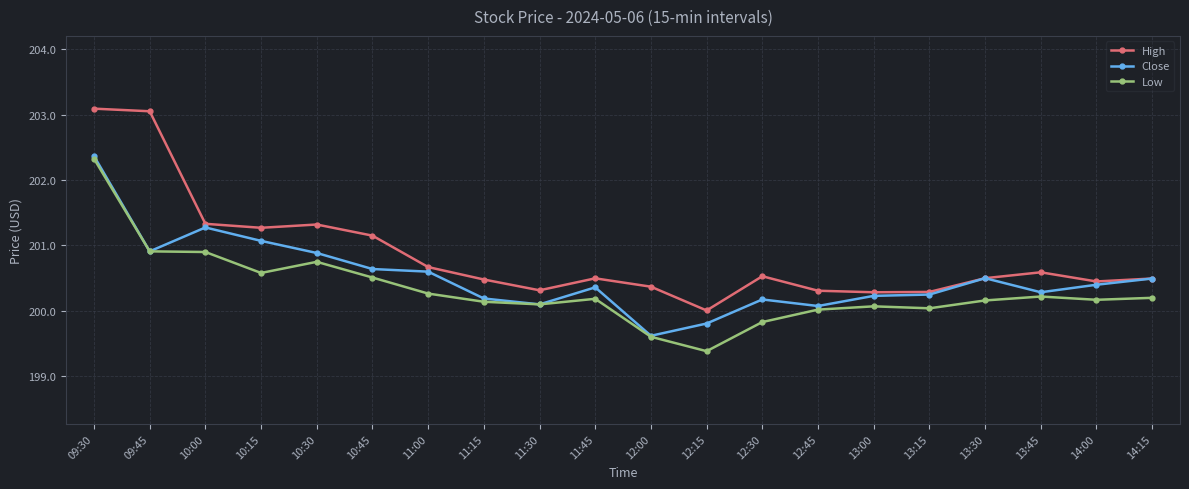

True or false: Low and High intersect in this chart.

False